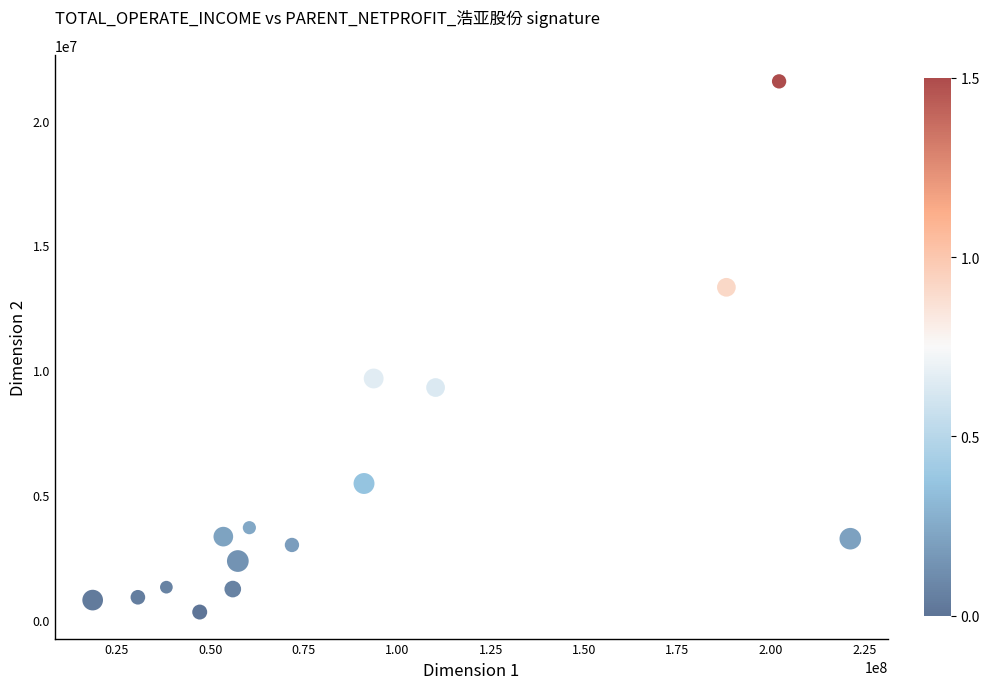

What is the range of X values (max minus min)?

202769895.5